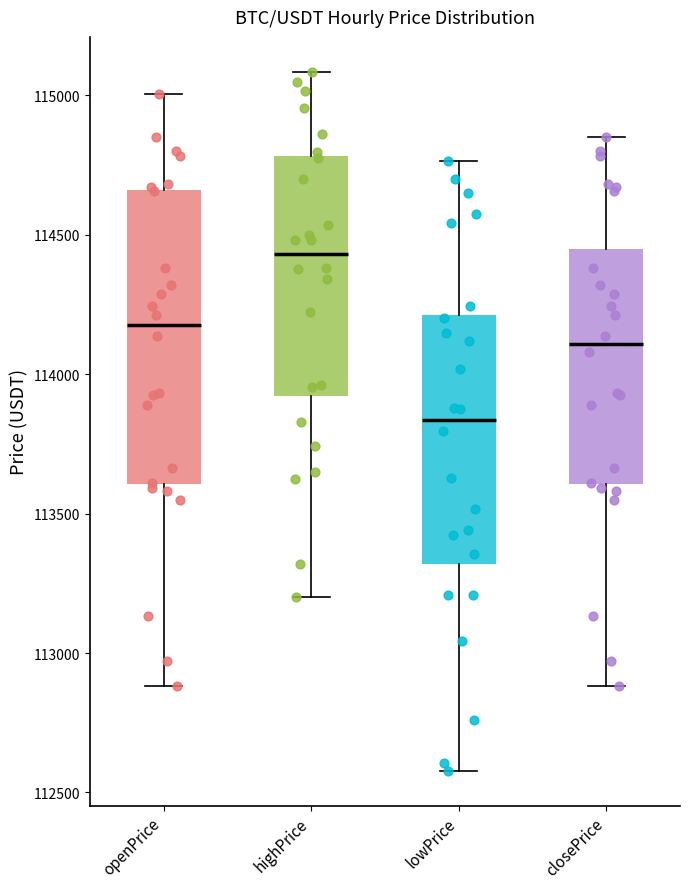

Which box has the highest median line?

highPrice